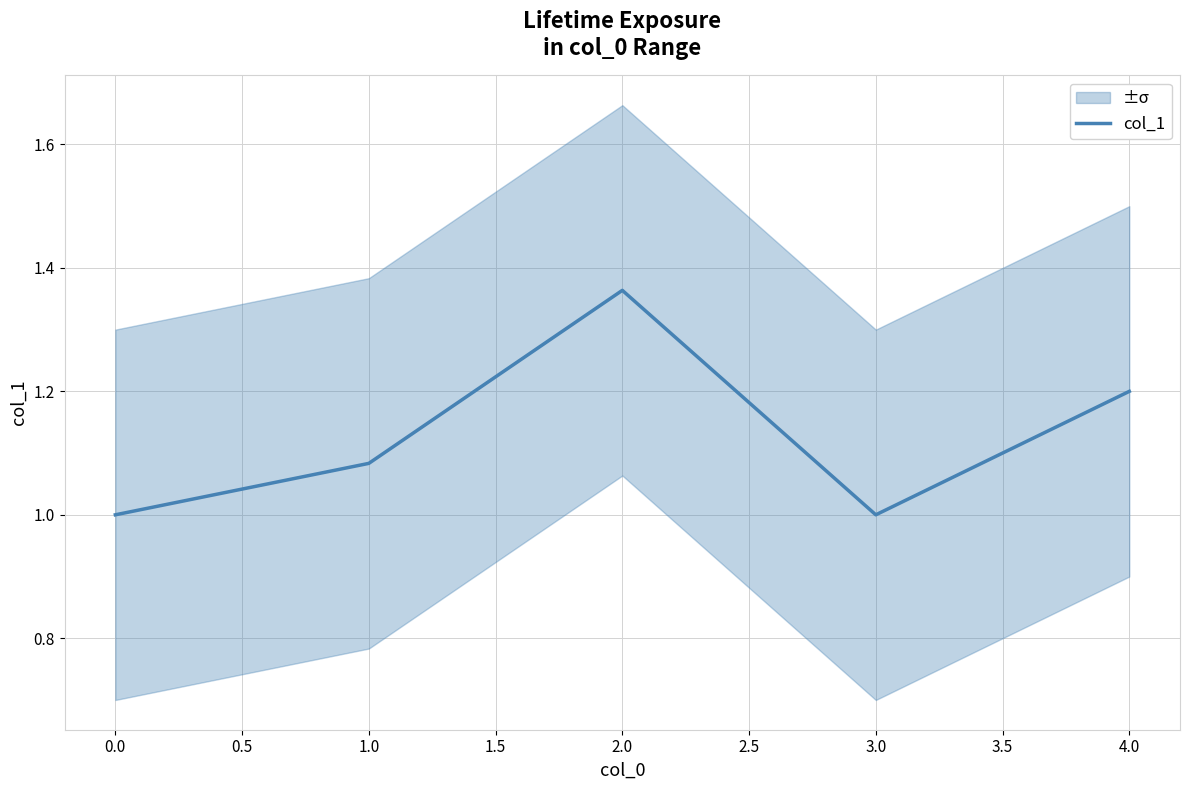

Reading right to left, transcribe all the data shown in this chart.

1.2	1.0	1.4	1.1	1.0